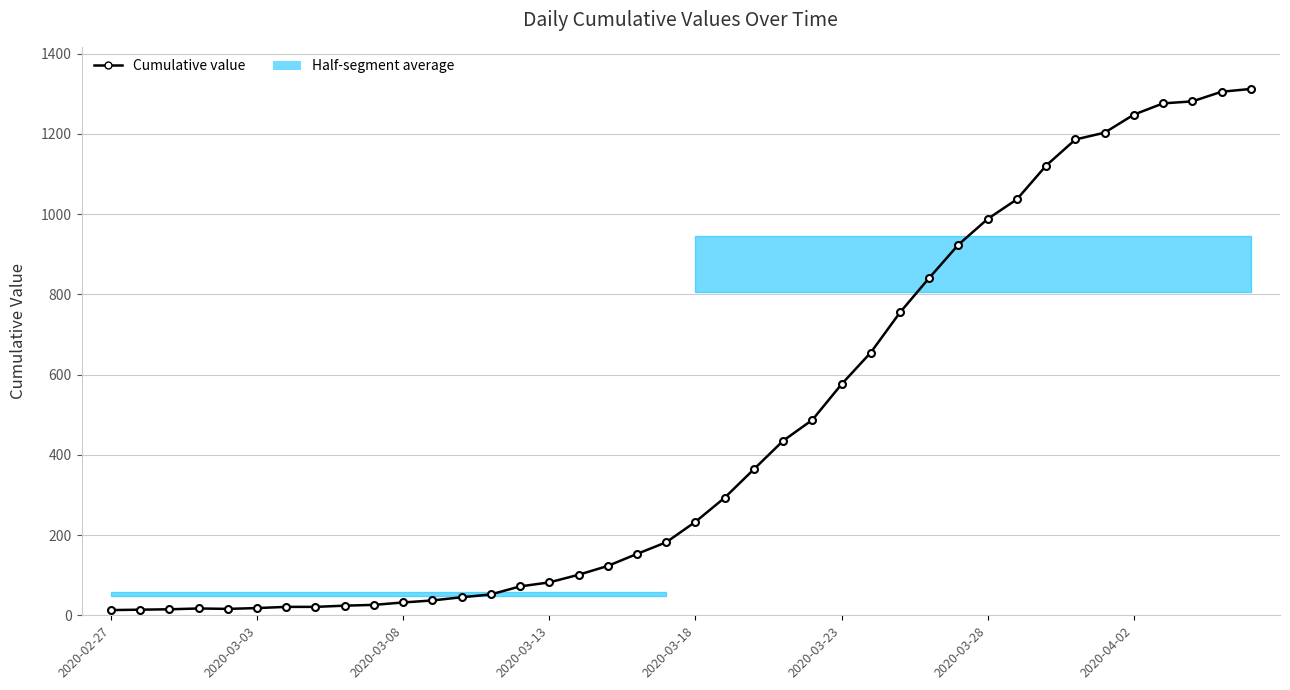

Reading right to left, list all the values displayed in this chart.

1312	1305	1281	1276	1248	1203	1186	1121	1037	988	924	841	755	655	576	487	435	364	293	233	182	153	123	101	82	72	52	45	37	32	26	24	21	21	18	16	17	15	14	13